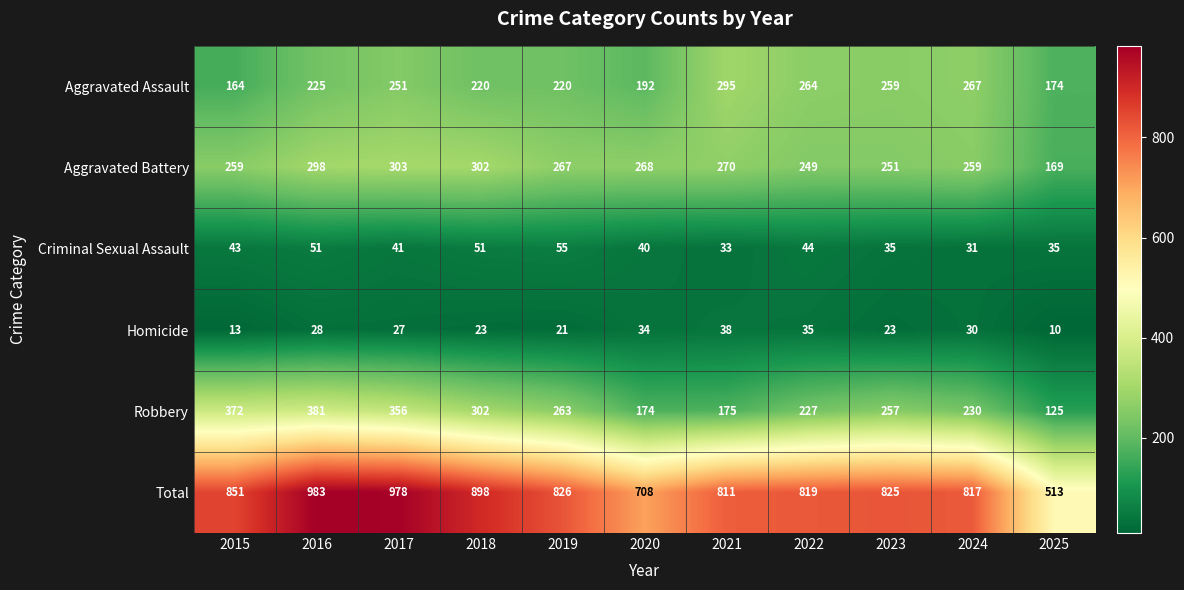

Read the Criminal Sexual Assault value at 2019.

55